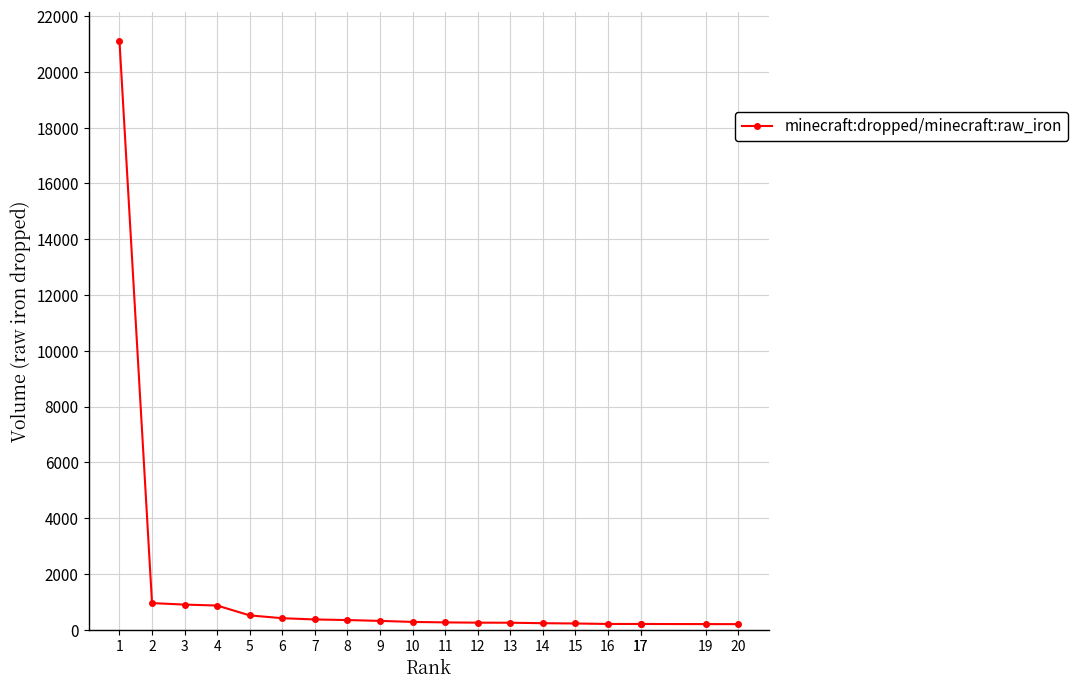

How many lines are shown in the chart?

1